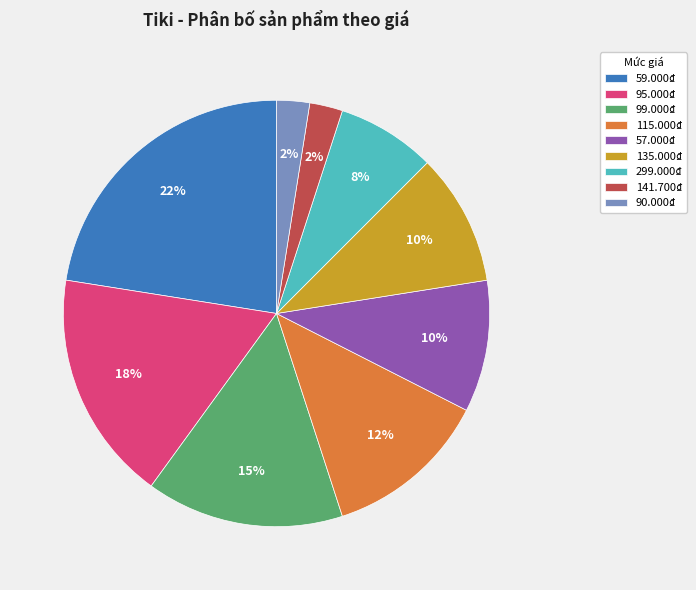

True or false: 90.000₫ accounts for 2% of the total.

True